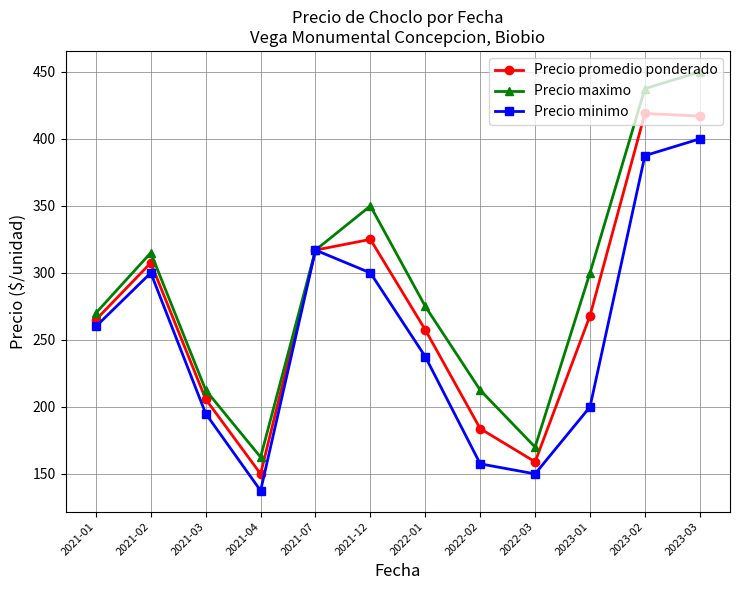

Rank the series by their maximum value, from highest to lowest.

Precio maximo, Precio promedio ponderado, Precio minimo